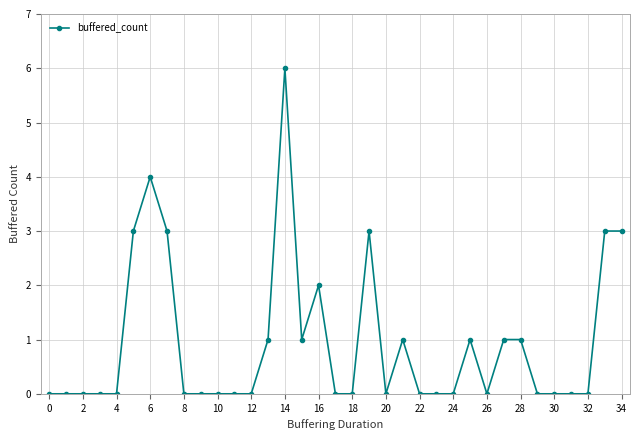

What is the value of the 26th point from the left?

1